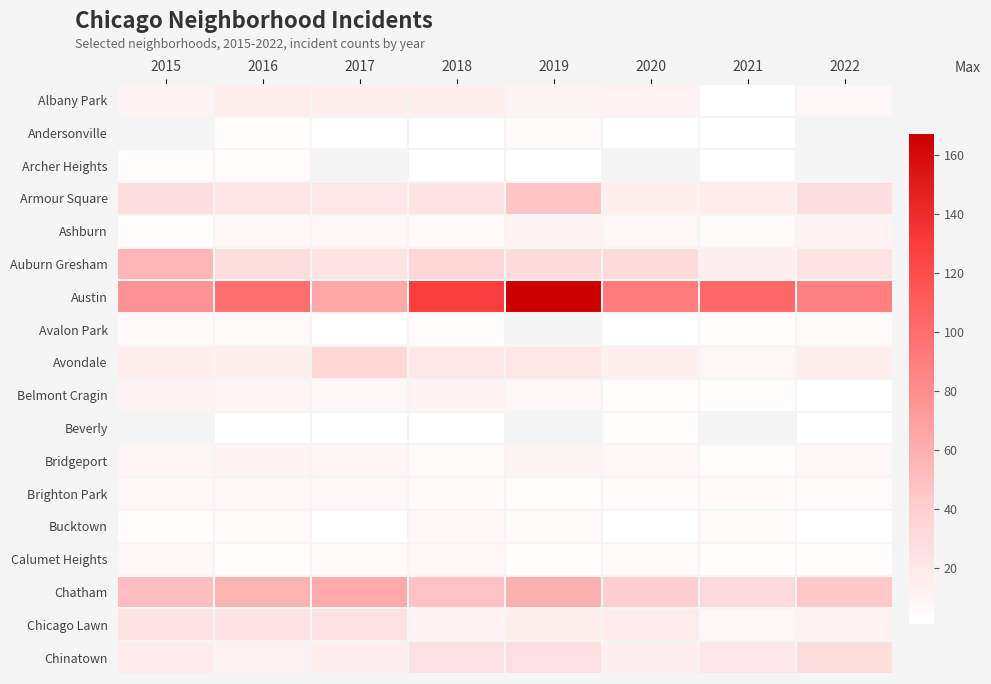

Is it true that Chatham equals 13.3 at 2017?

False